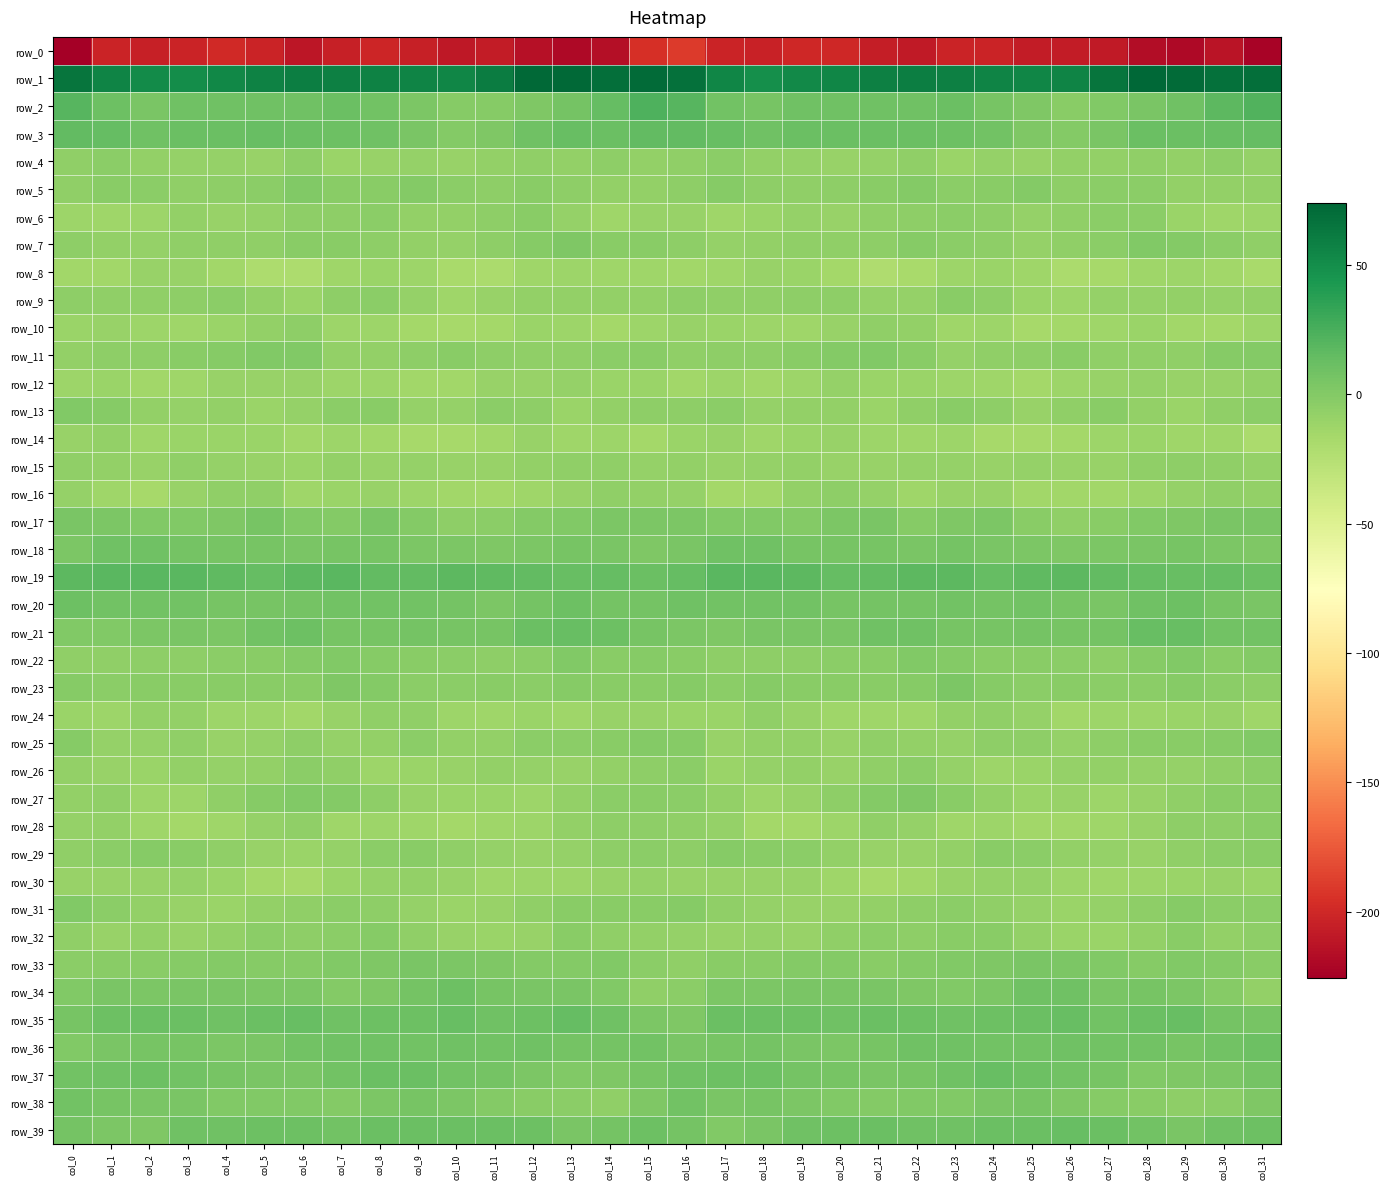

Between col_22 and col_1, which is larger?

col_1